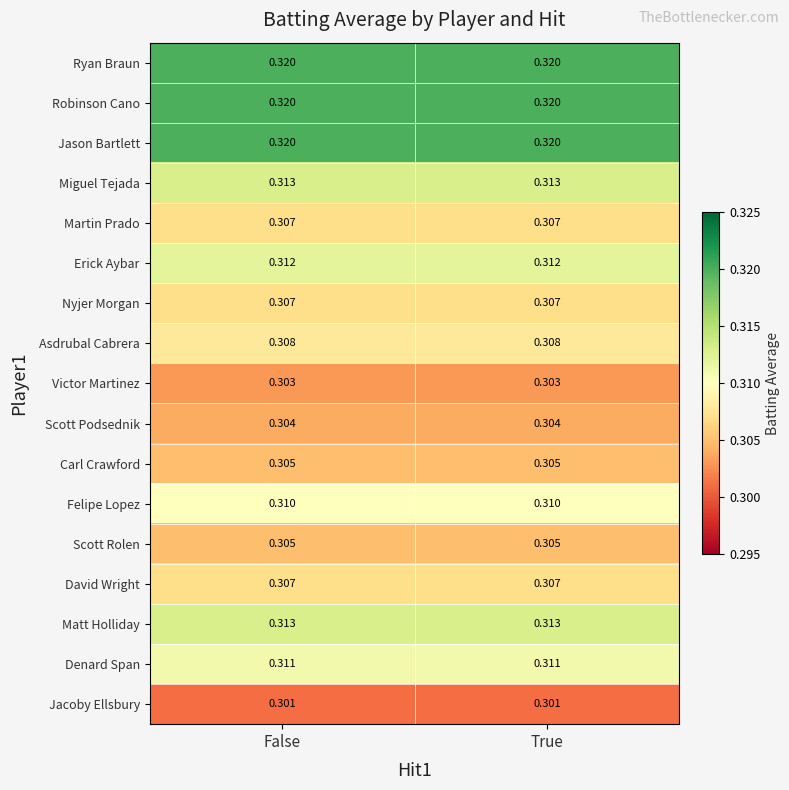

Is the value of Erick Aybar at False greater than the value of David Wright at True?

Yes